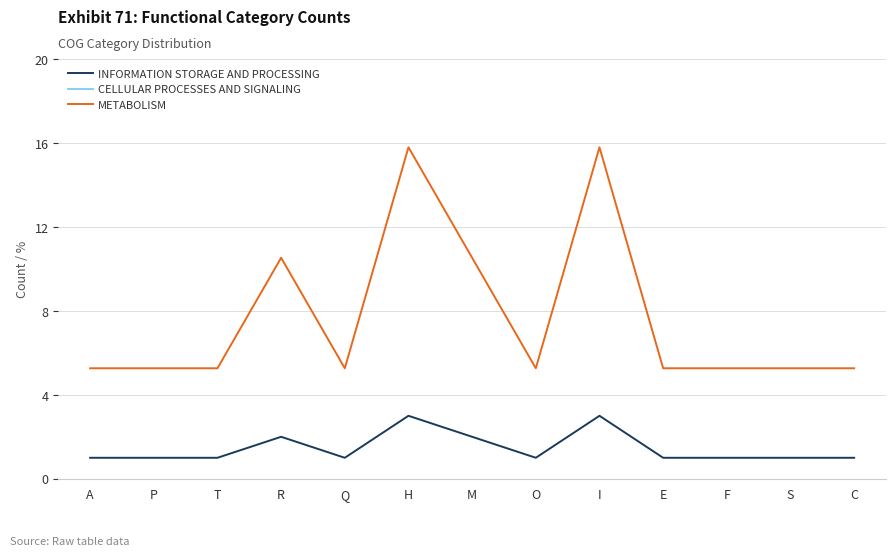

At how many categories does at least one series exceed 13?

13